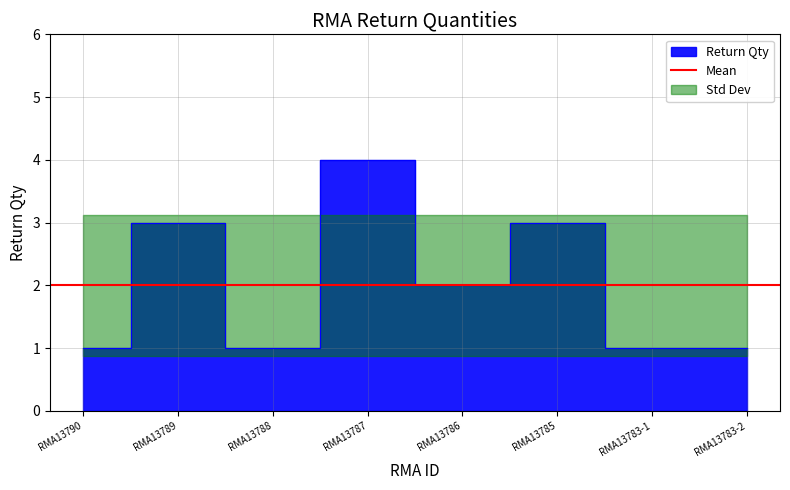

Which category has the highest value across all series?

RMA13787